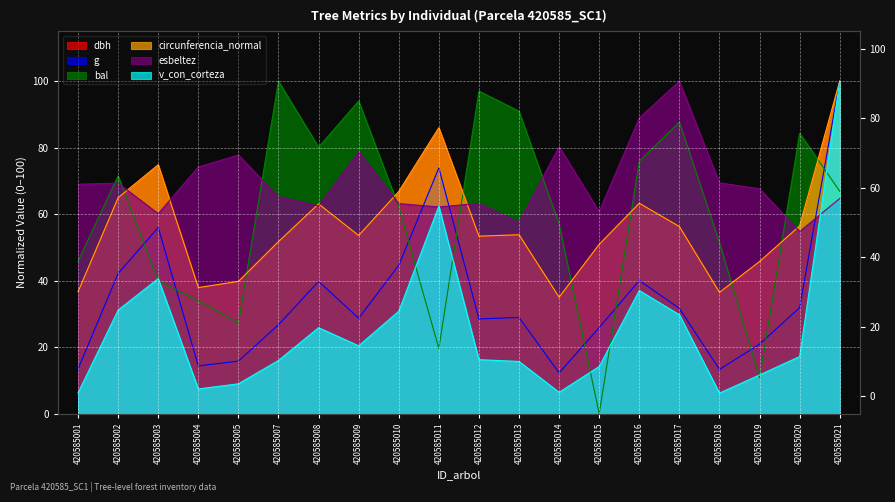

The bal series shows 27.6 at 420585001. True or false?

False